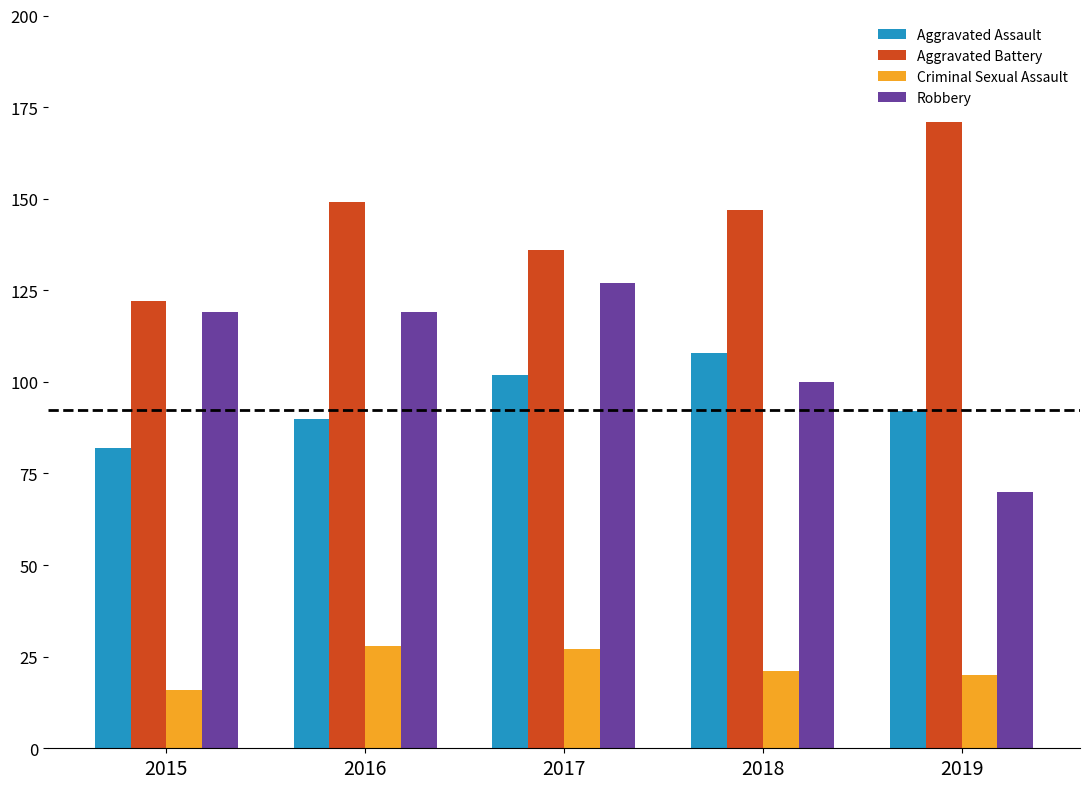

Which label corresponds to the smallest value in the chart?

2015